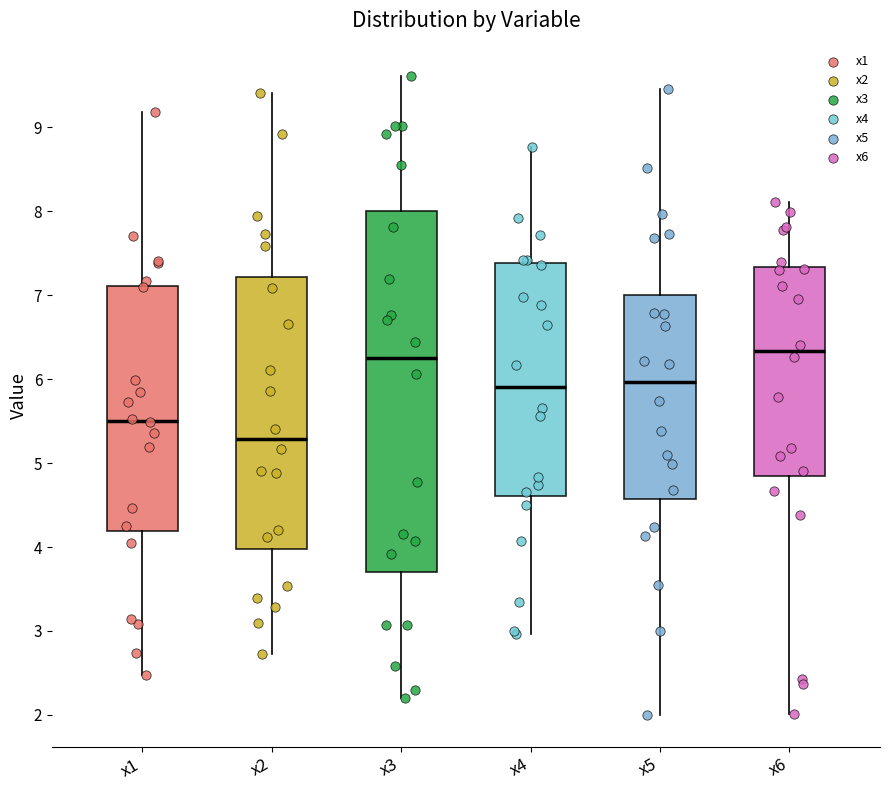

Reading left to right, transcribe this box plot: for each box, give where its median line is, the range the box spans, and where its two whiskers end, as read against the y-axis. The values are not printed on the chart, so give them approximately, as read against the axis.

x1: median 5.5, box 4.2 to 7.1, whiskers 2.5 to 9.2
x2: median 5.3, box 4.0 to 7.2, whiskers 2.7 to 9.4
x3: median 6.3, box 3.7 to 8.0, whiskers 2.2 to 9.6
x4: median 5.9, box 4.6 to 7.4, whiskers 3.0 to 8.8
x5: median 6.0, box 4.6 to 7.0, whiskers 2.0 to 9.5
x6: median 6.3, box 4.8 to 7.3, whiskers 2.0 to 8.1